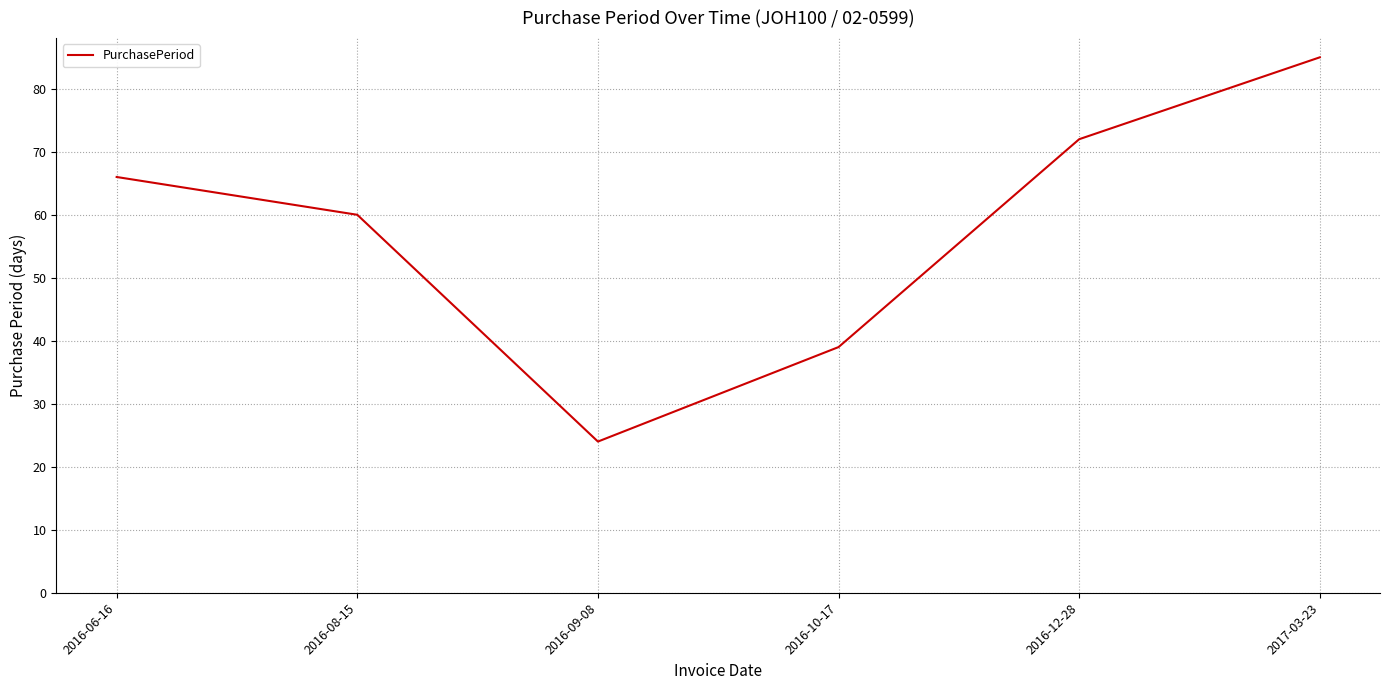

What position from the left is 2016-08-15?

2